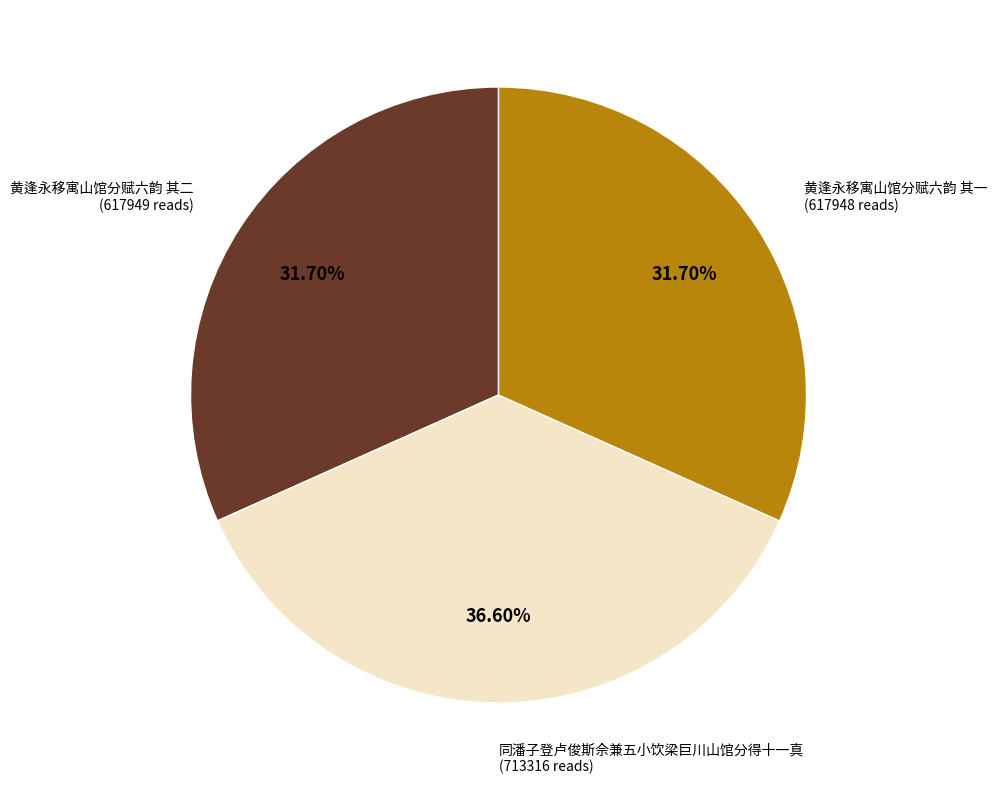

Is there any slice that represents more than half of the pie?

No